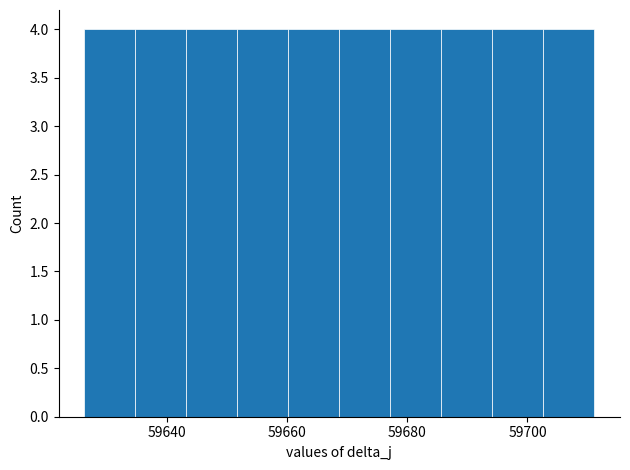

How tall is the bar that spans 59686 to 59694 on the x-axis? Neither the bar edges nor the heights are printed on the chart, so give them approximately, as read against the axes.

4